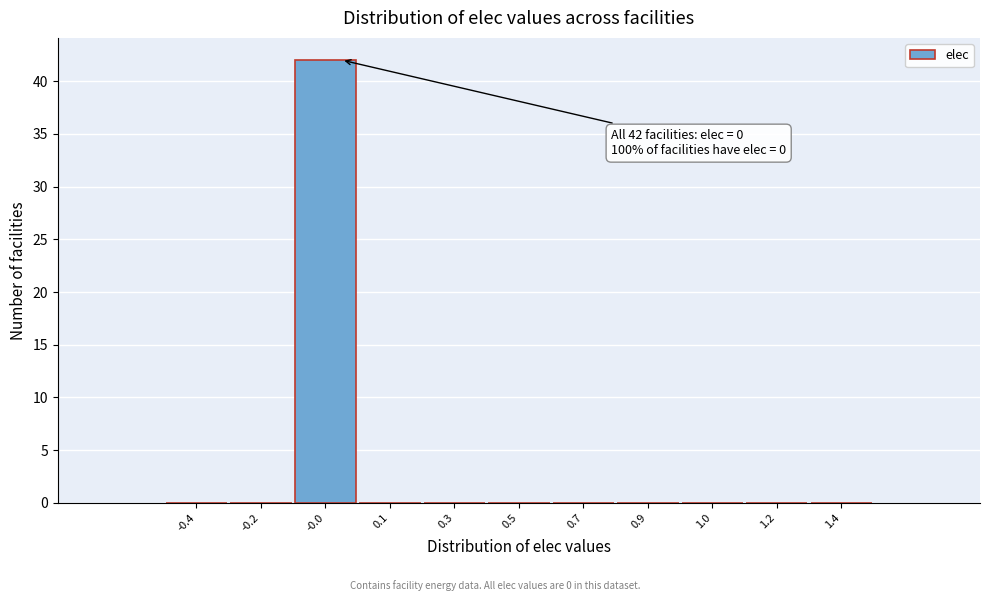

Reading left to right, what are all the values shown in this chart?

-0.4=0	-0.2=0	-0.0=42	0.1=0	0.3=0	0.5=0	0.7=0	0.9=0	1.0=0	1.2=0	1.4=0